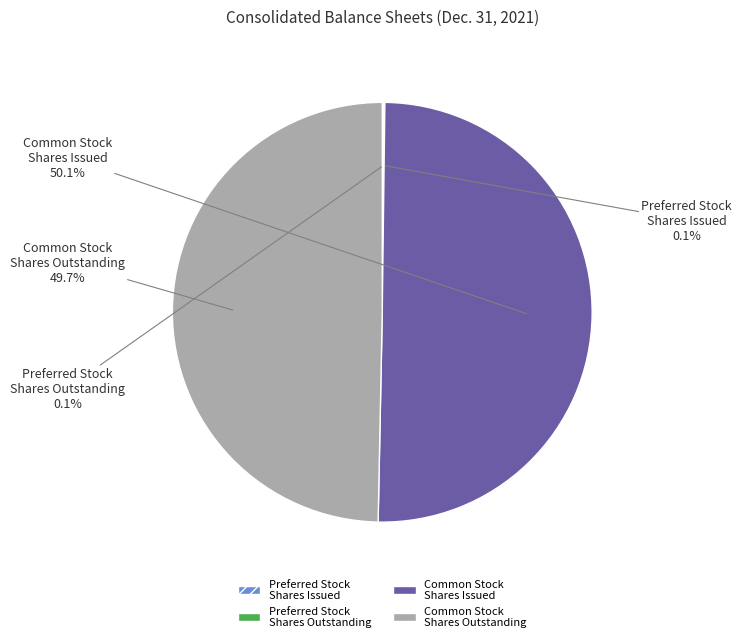

What portion of the pie excludes Common Stock Shares Outstanding?

50.3%